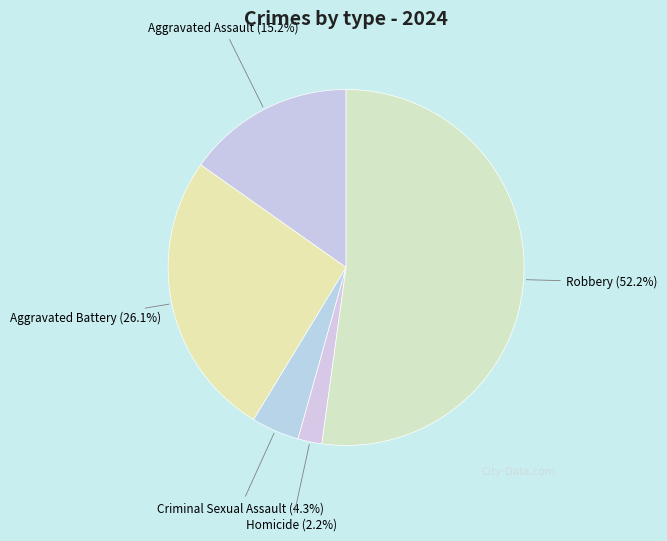

The Criminal Sexual Assault slice represents 4% of the pie. True or false?

True